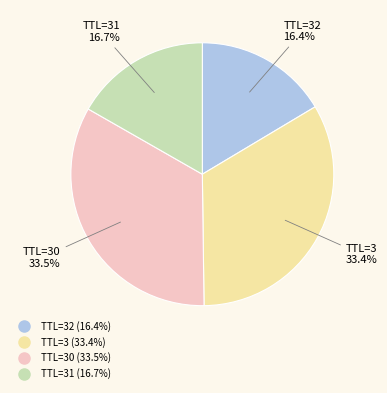

Is there a majority slice in this chart?

No